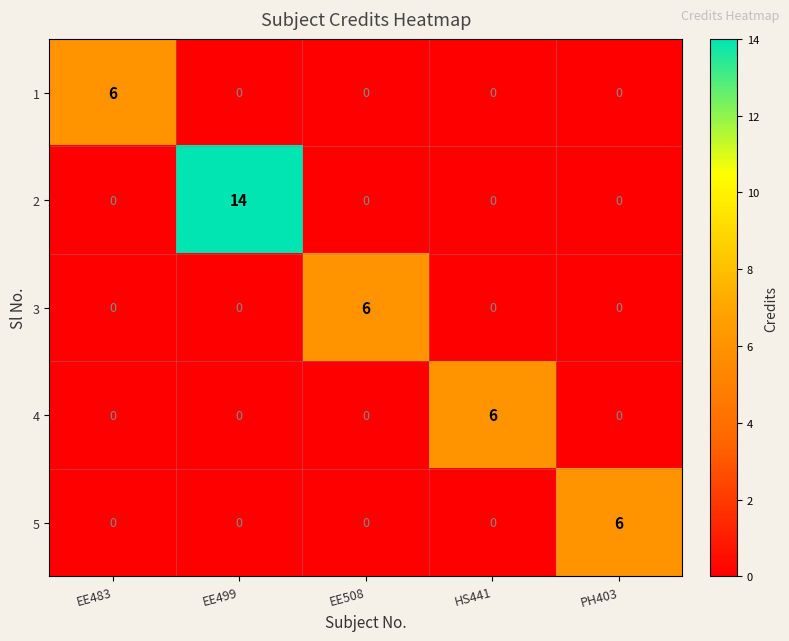

Which series changed the most between EE499 and HS441?

2